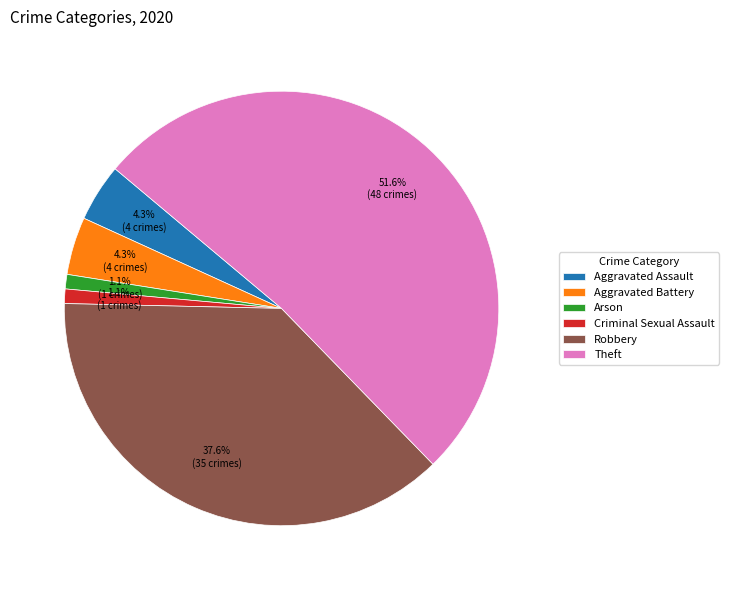

To the nearest percent, what percentage of the pie is Arson?

1%